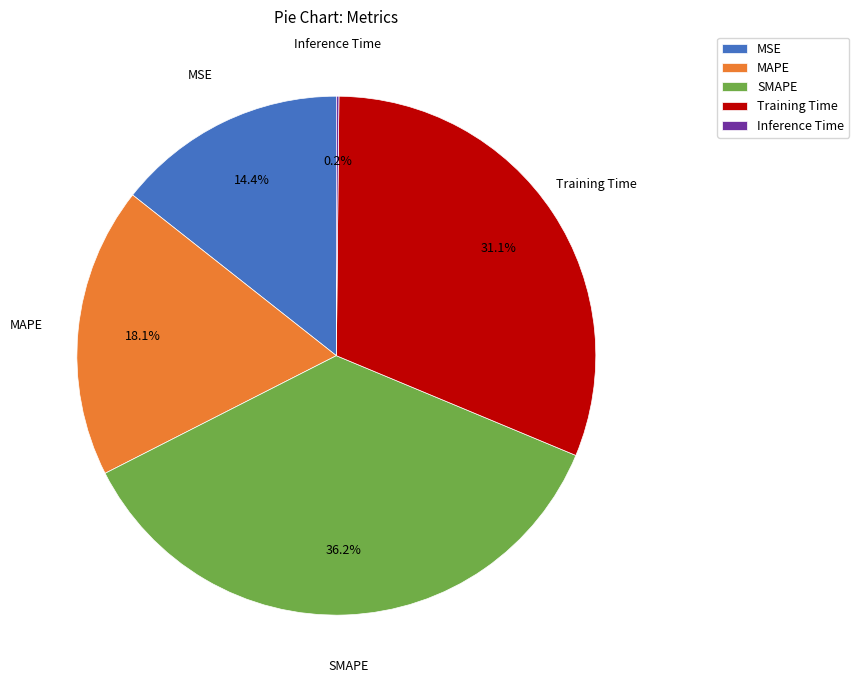

What percentage do MAPE and SMAPE together represent?

54.3%